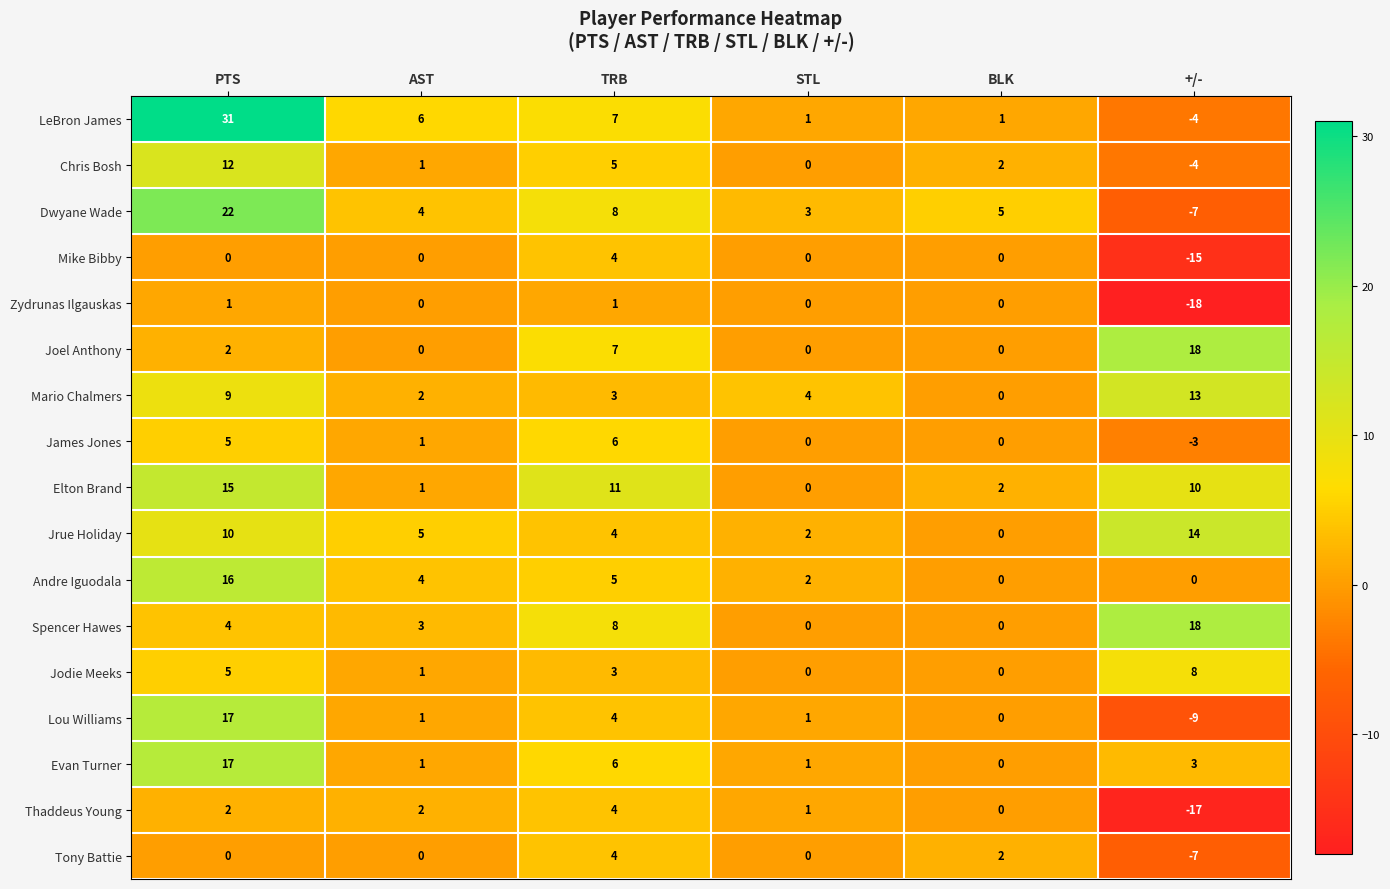

Is it true that LeBron James equals 1 at BLK?

True